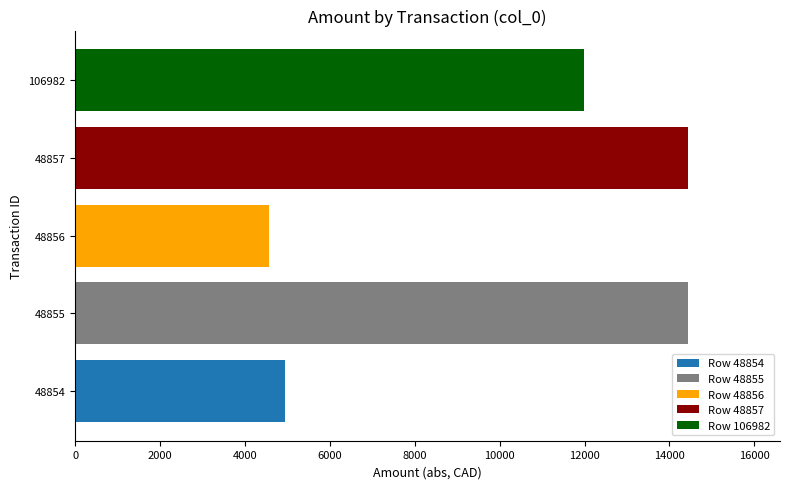

The chart shows a value of 19884.6 at 48855. True or false?

False